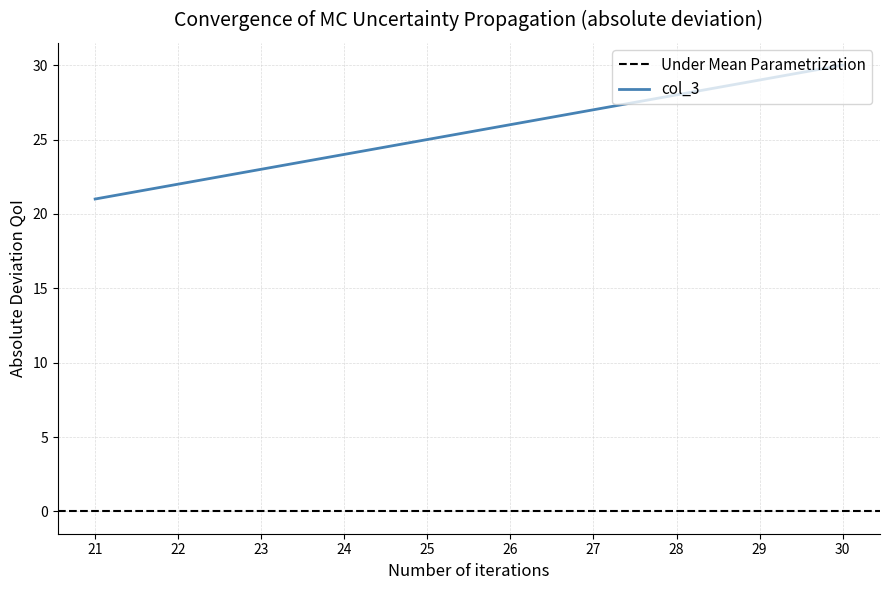

Reading left to right, what are all the values shown in this chart?

21=21	22=22	23=23	24=24	25=25	26=26	27=27	28=28	29=29	30=30